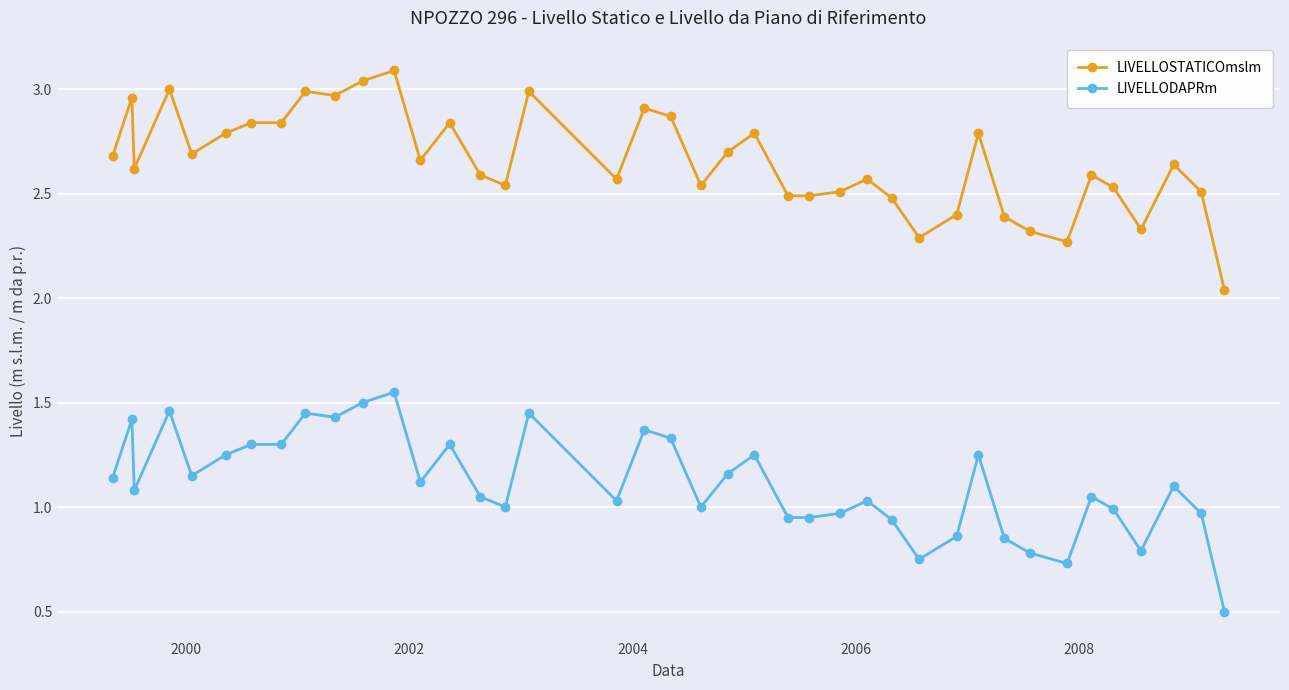

True or false: LIVELLODAPRm and LIVELLOSTATICOmslm intersect in this chart.

False